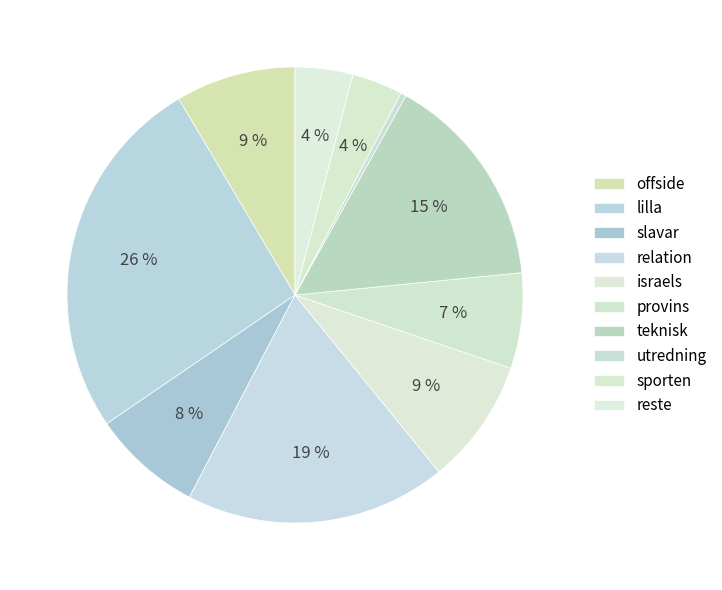

Count the number of slices in the pie.

10